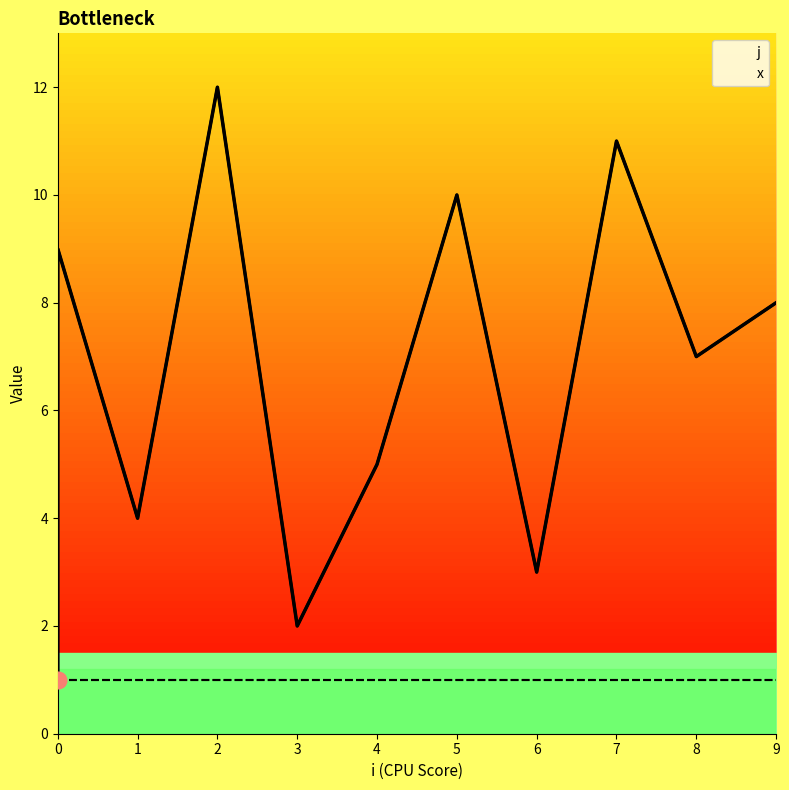

Count the number of values greater than 7.

5